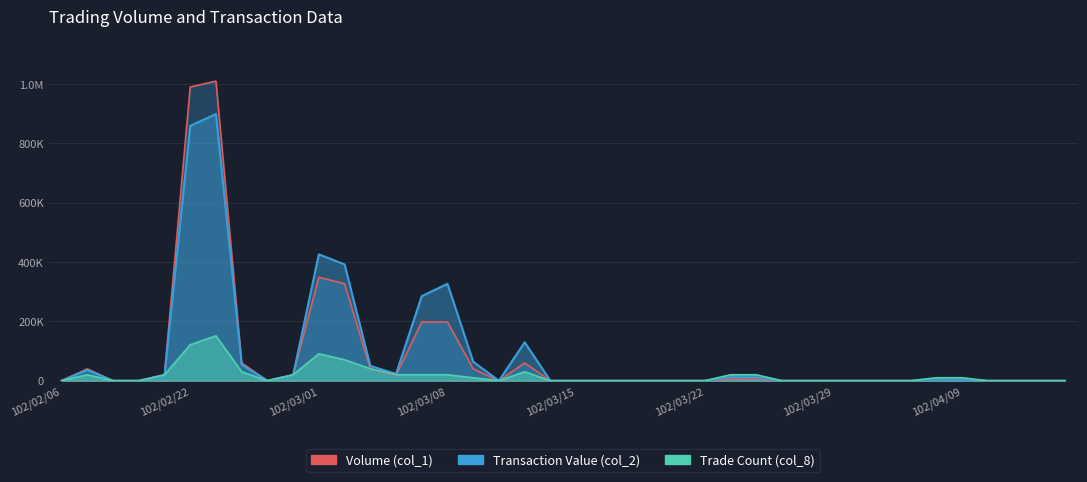

Between 102/02/19 and 102/03/19, which series saw the biggest shift?

Volume (col_1)